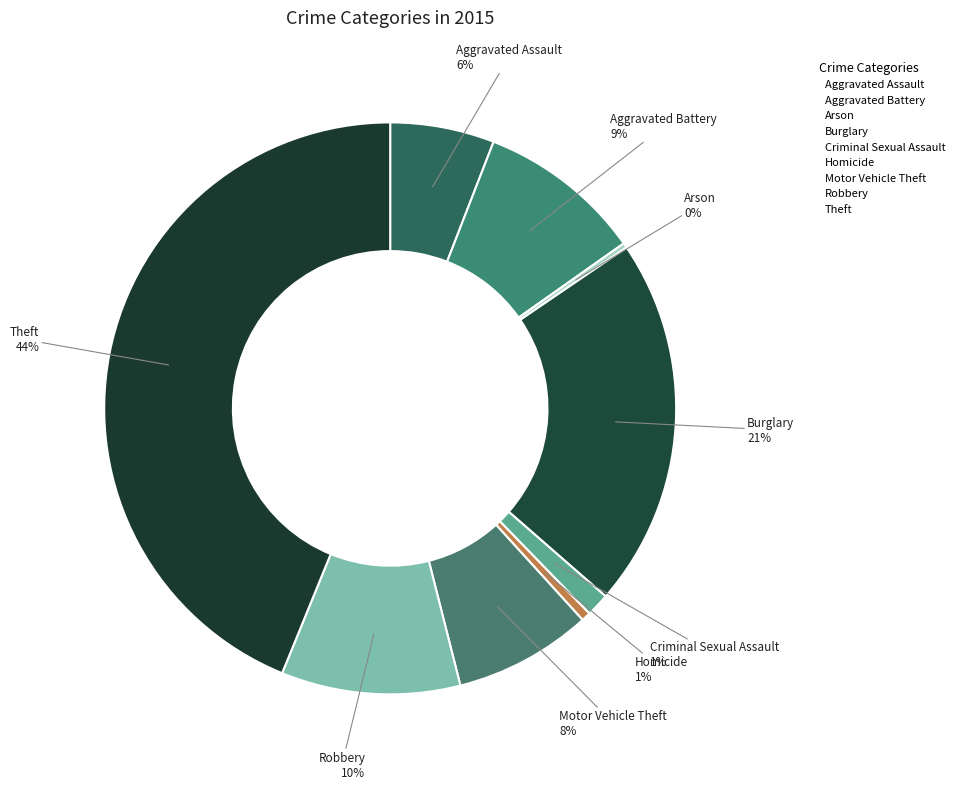

Which slice is the smallest?

Arson